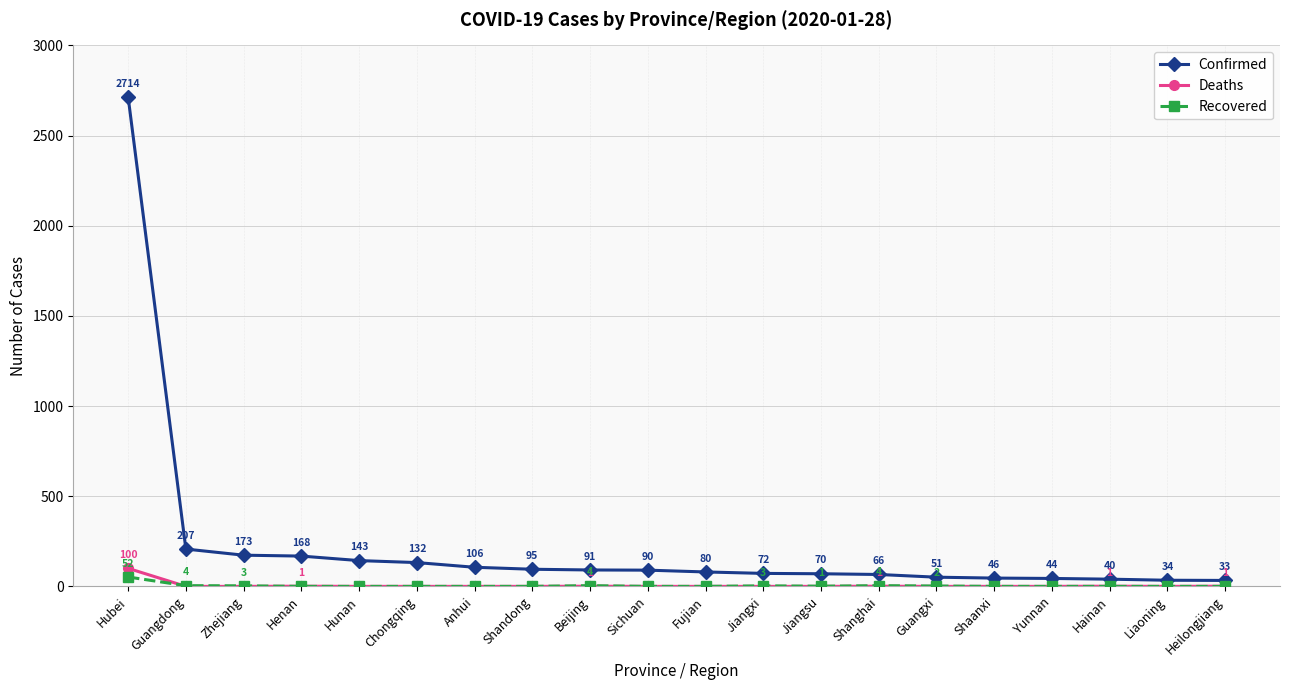

What is the sum of the Recovered values at Jiangsu and Shandong?

1